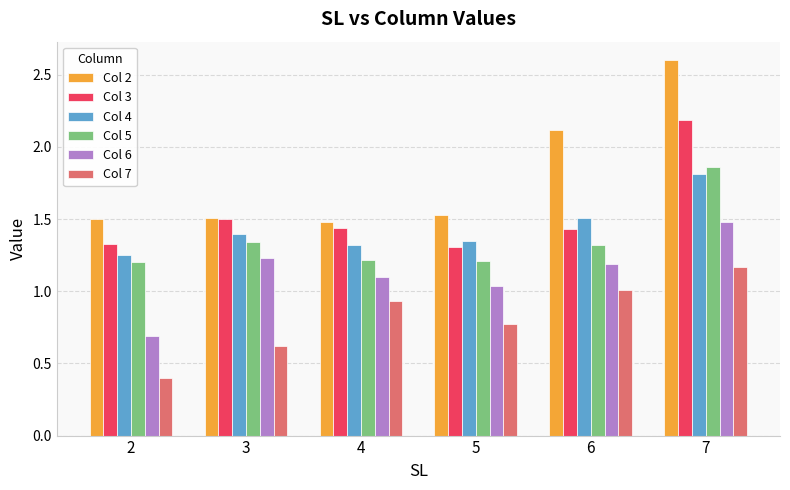

What is the total value across all series at 6?

8.6